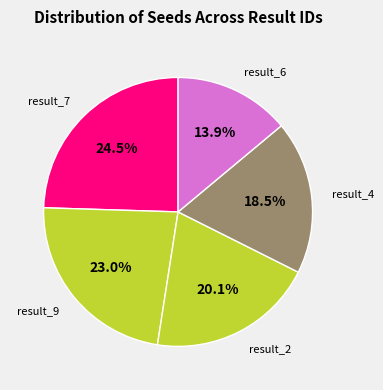

How many slices are in this pie chart?

5